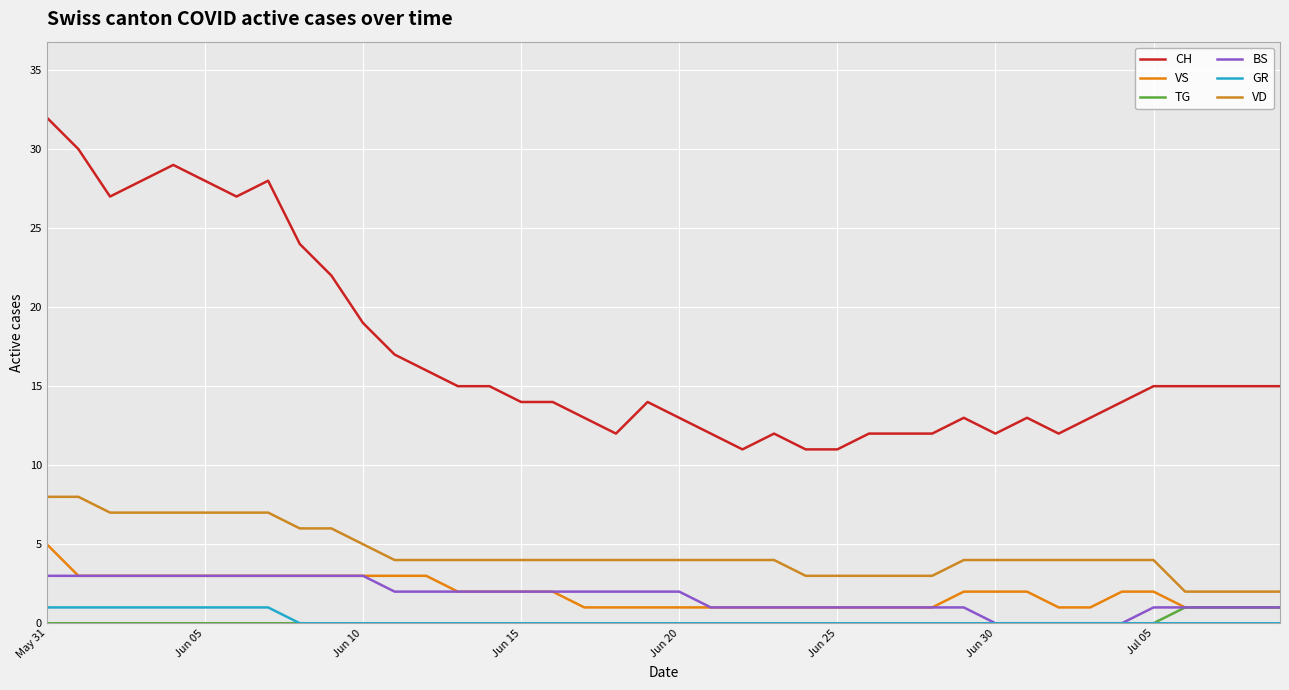

Rank the series by their maximum value, from lowest to highest.

TG, GR, BS, VS, VD, CH